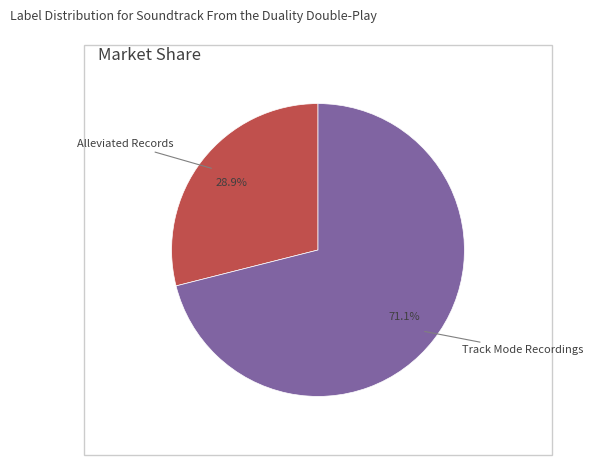

Does any single category account for the majority?

Yes